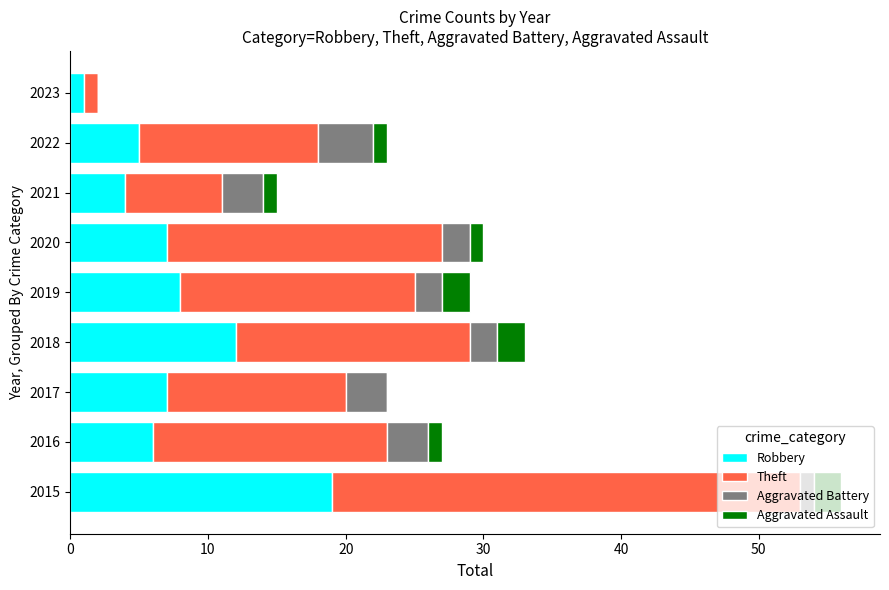

At which category is the sum across all series the highest?

2015